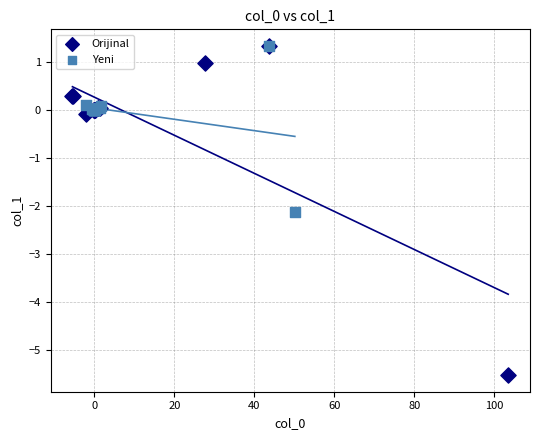

Which series has the widest spread of Y values?

Orijinal